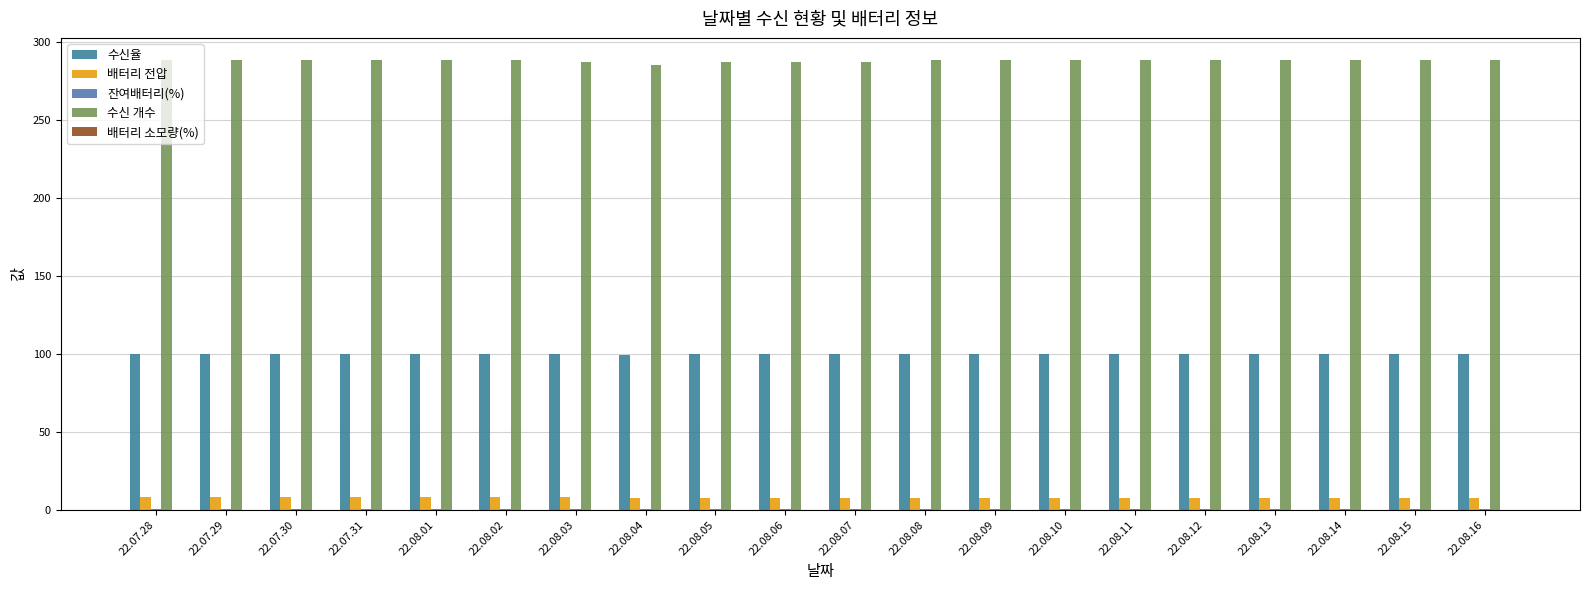

Which series has the largest total across all categories?

수신 개수